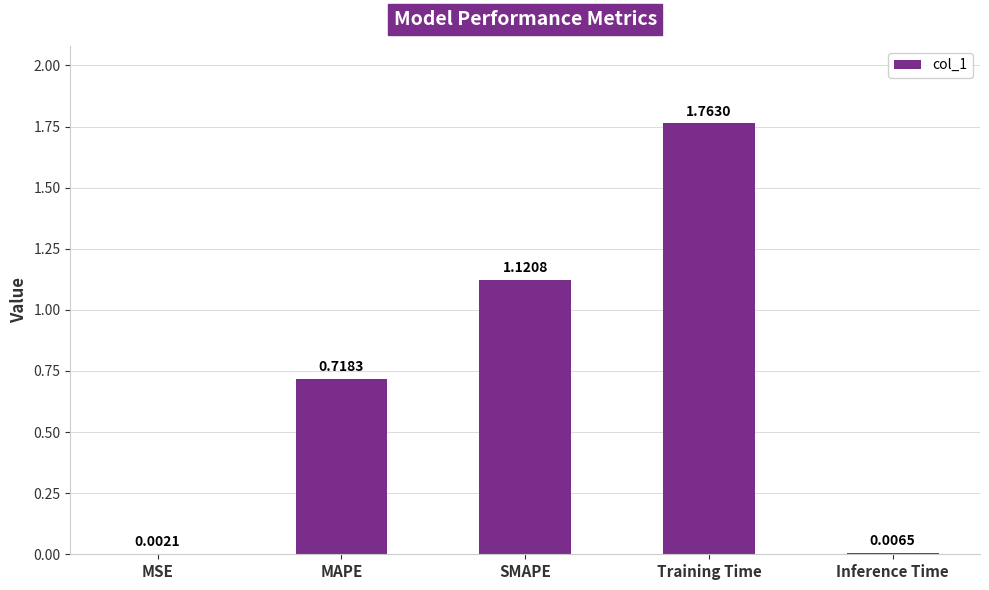

What is the sum of all values?

3.6